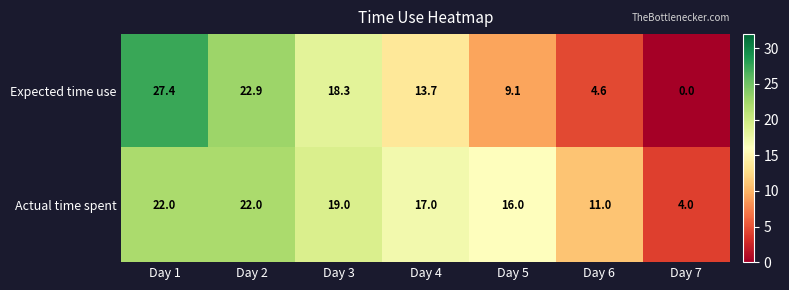

The value of Expected time use at Day 1 is 12.1. True or false?

False